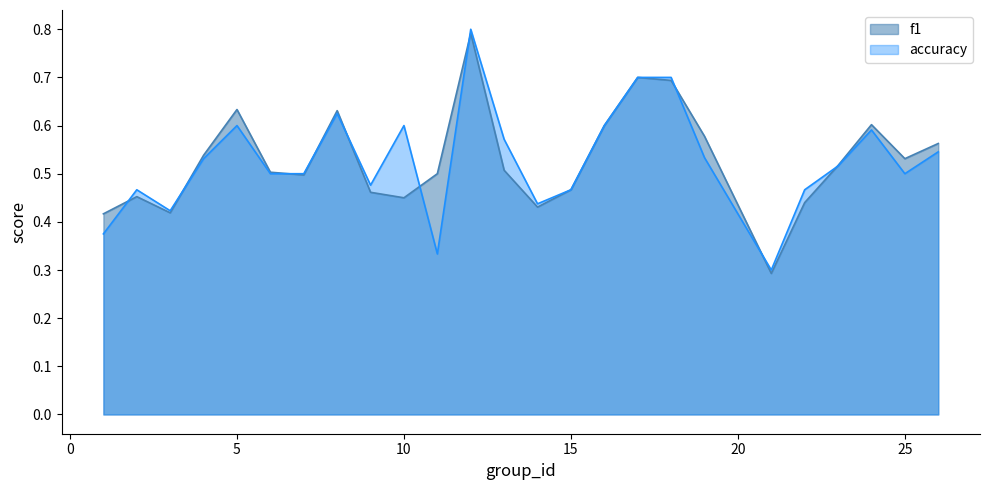

At which category does f1 reach its first local peak?

2